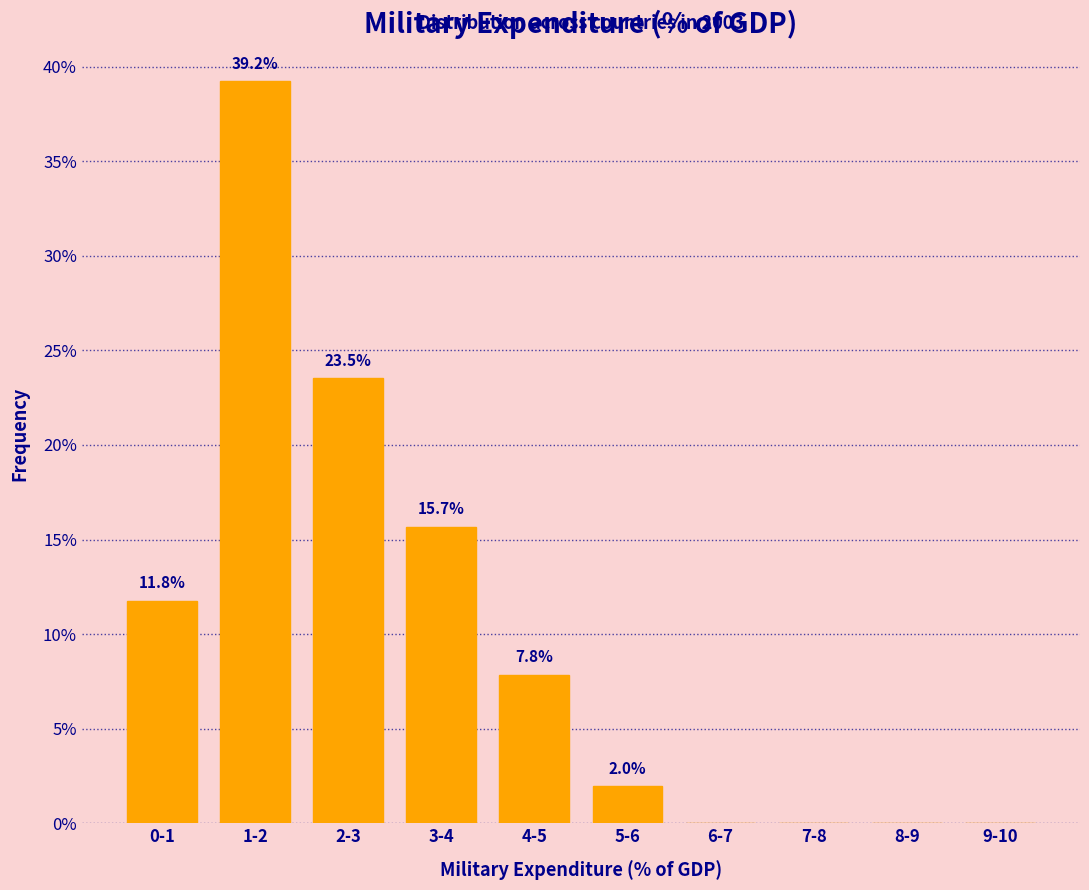

Reading left to right, what are all the values shown in this chart?

0-1=11.8	1-2=39.2	2-3=23.5	3-4=15.7	4-5=7.8	5-6=2.0	6-7=0.0	7-8=0.0	8-9=0.0	9-10=0.0